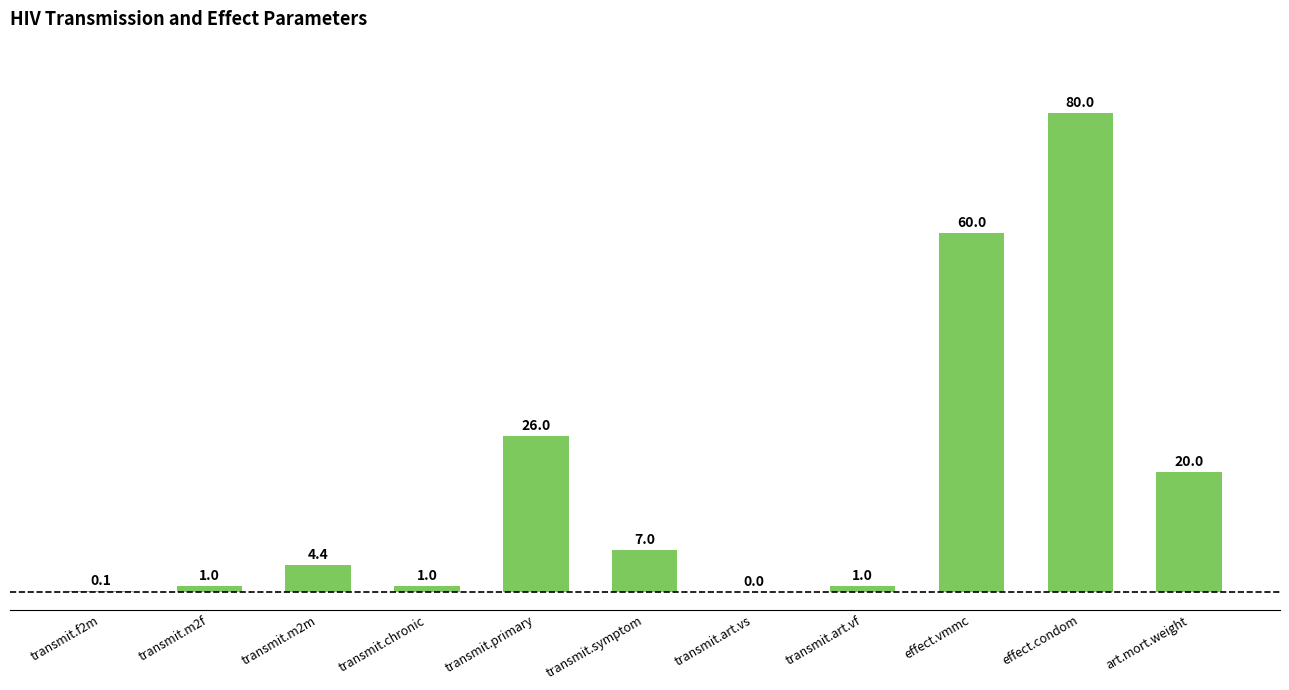

What is the greatest value displayed?

80.0